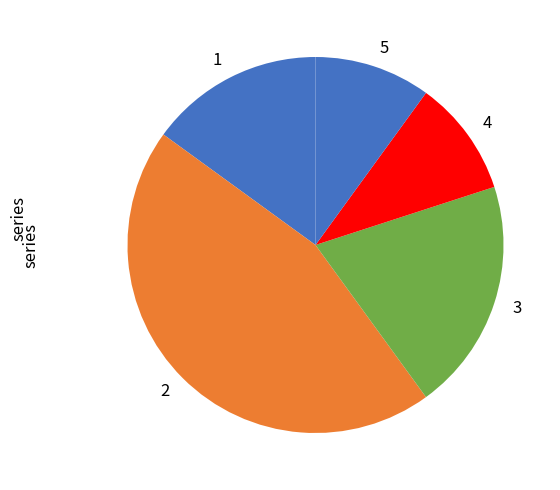

Approximately how many times larger is the value at 4 compared to 5?

1.0